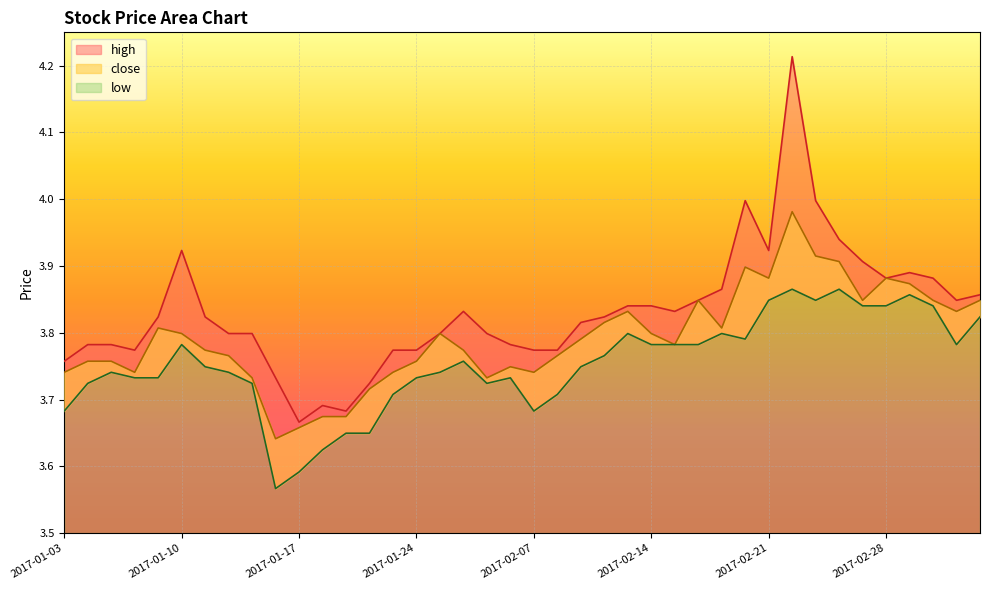

What is the sum of all low values?

150.1